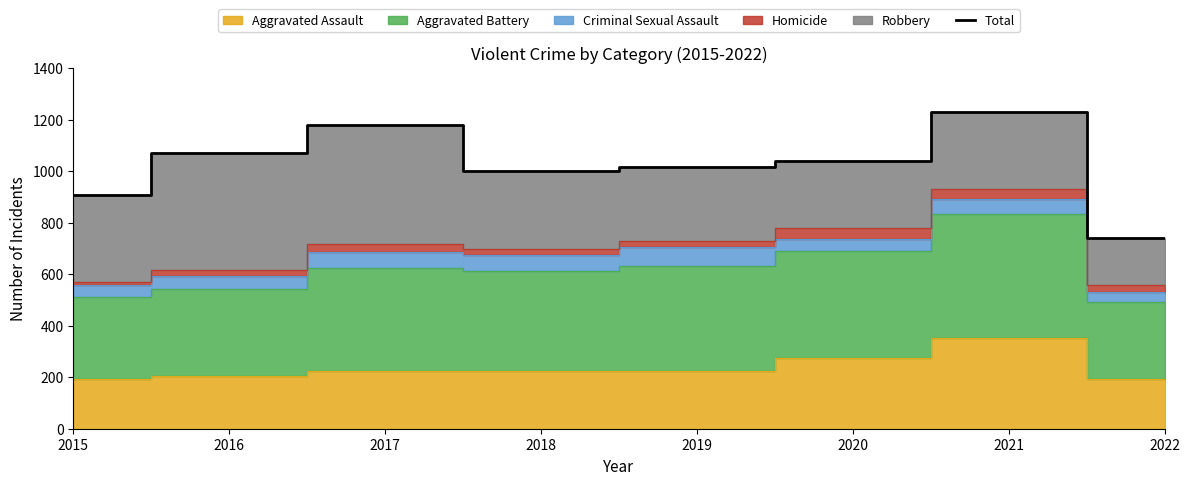

What is the sum of all values?

8187